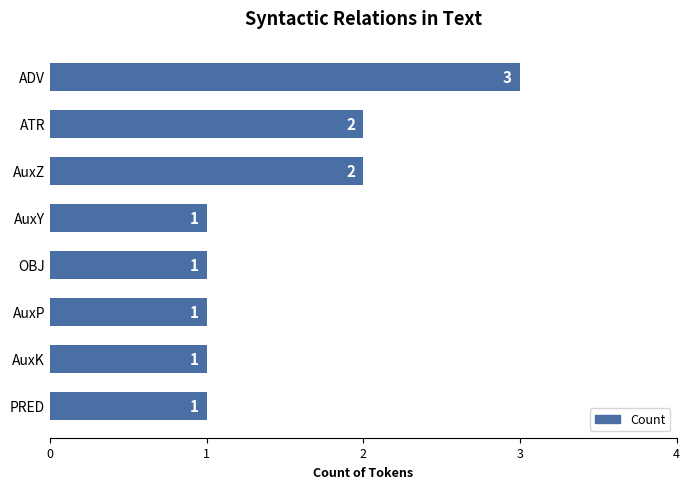

Between ADV and AuxK, which is larger?

ADV